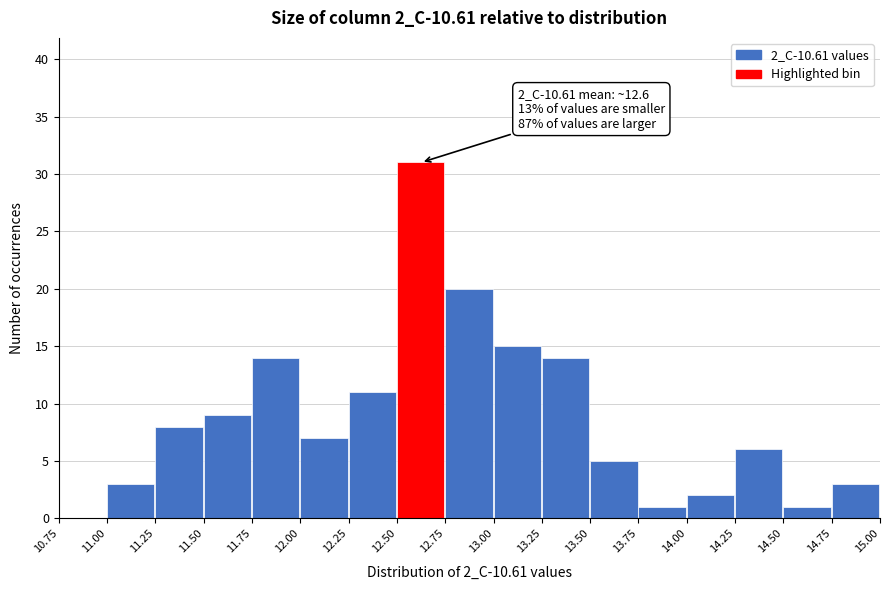

Over which range of the x-axis is the bar tallest?

12.50 to 12.75